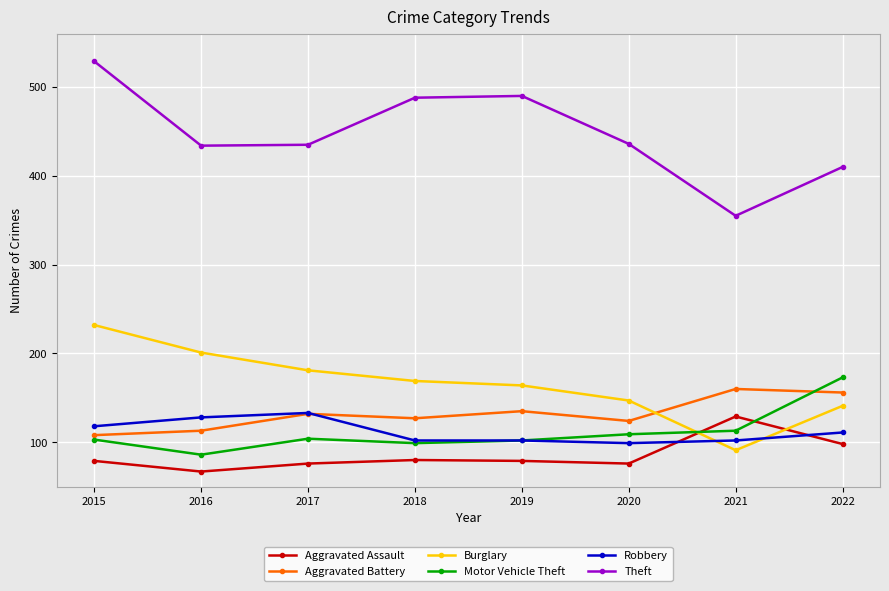

True or false: Aggravated Battery has a value of 156 at 2022.

True